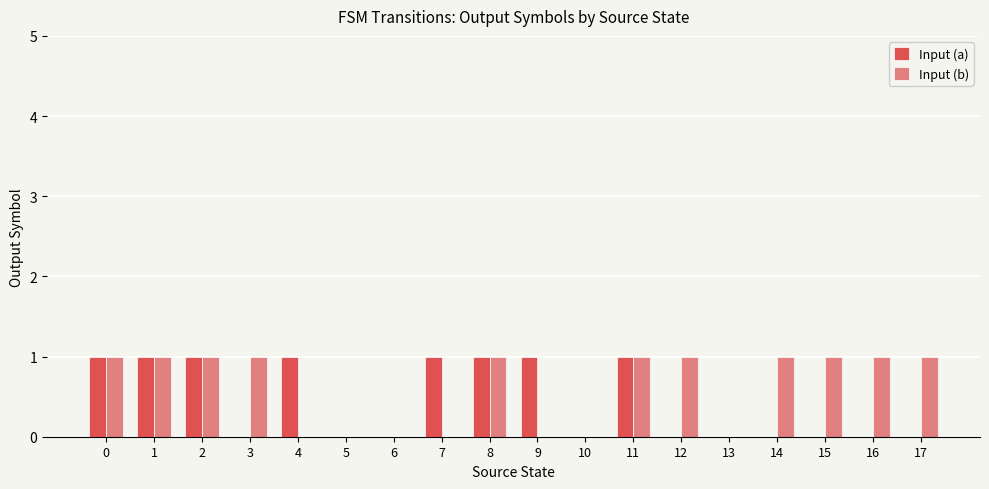

What are all the series names shown in the legend?

Input (a), Input (b)